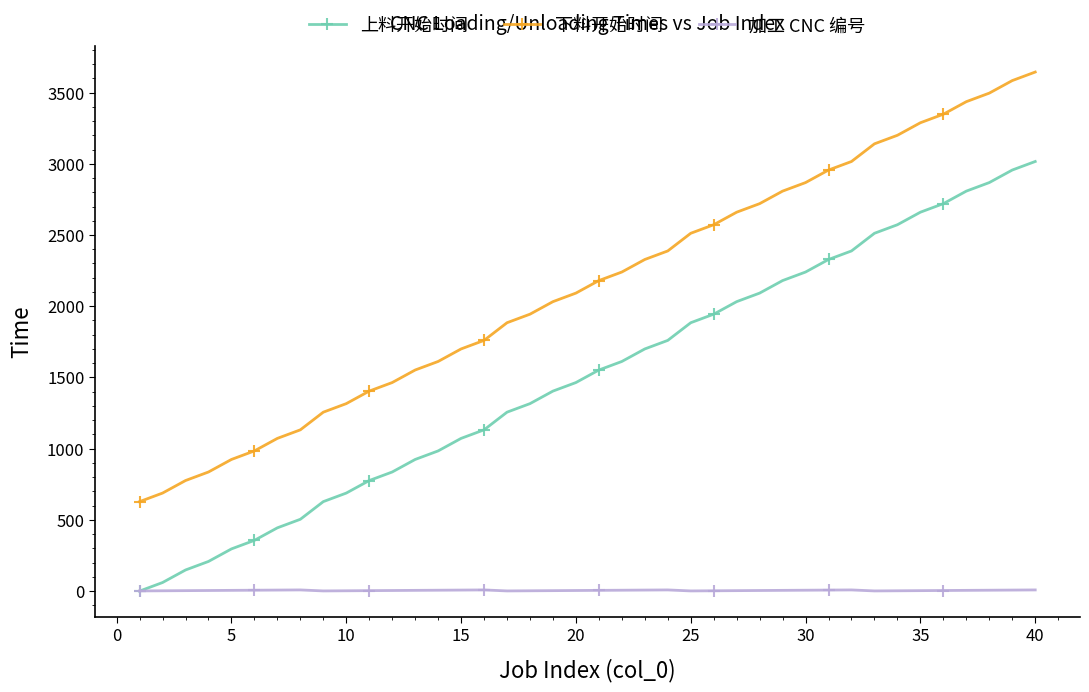

True or false: 下料开始时间 and 上料开始时间 cross at least once.

False